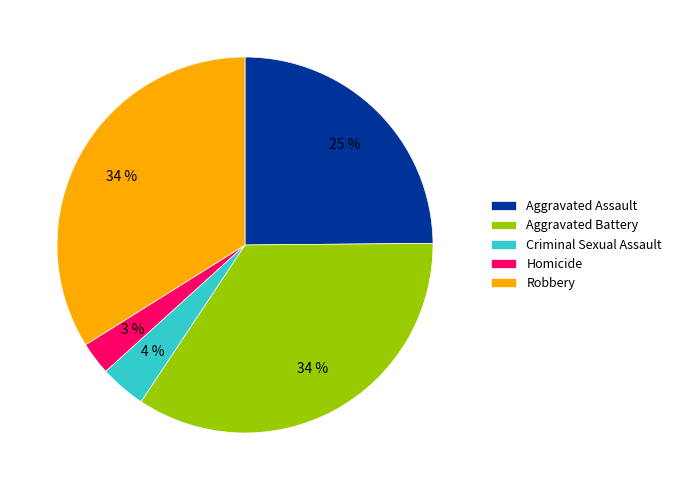

Is it true that Aggravated Assault is 35% of the pie?

False